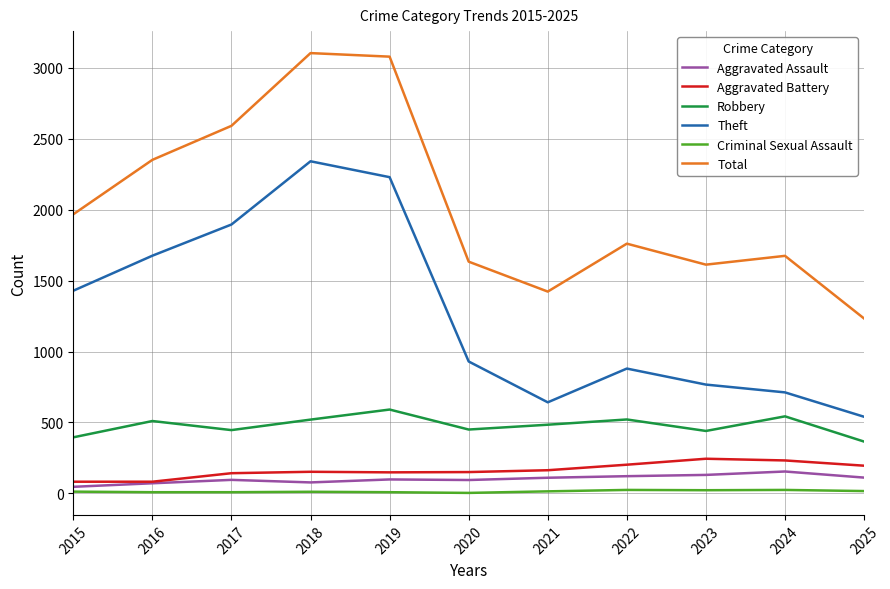

Rank the series at 2017 from lowest to highest value.

Criminal Sexual Assault, Aggravated Assault, Aggravated Battery, Robbery, Theft, Total